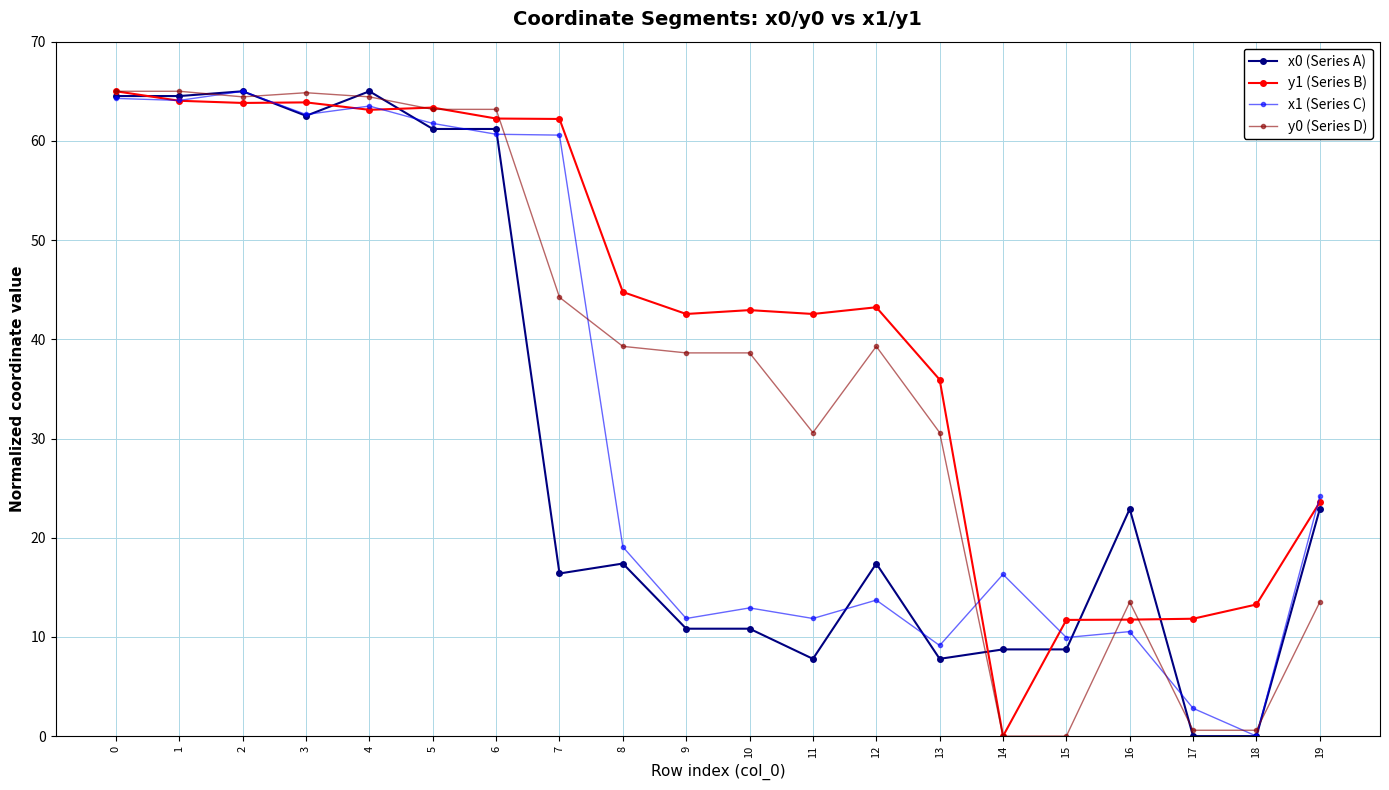

Count the number of data series in this chart.

4